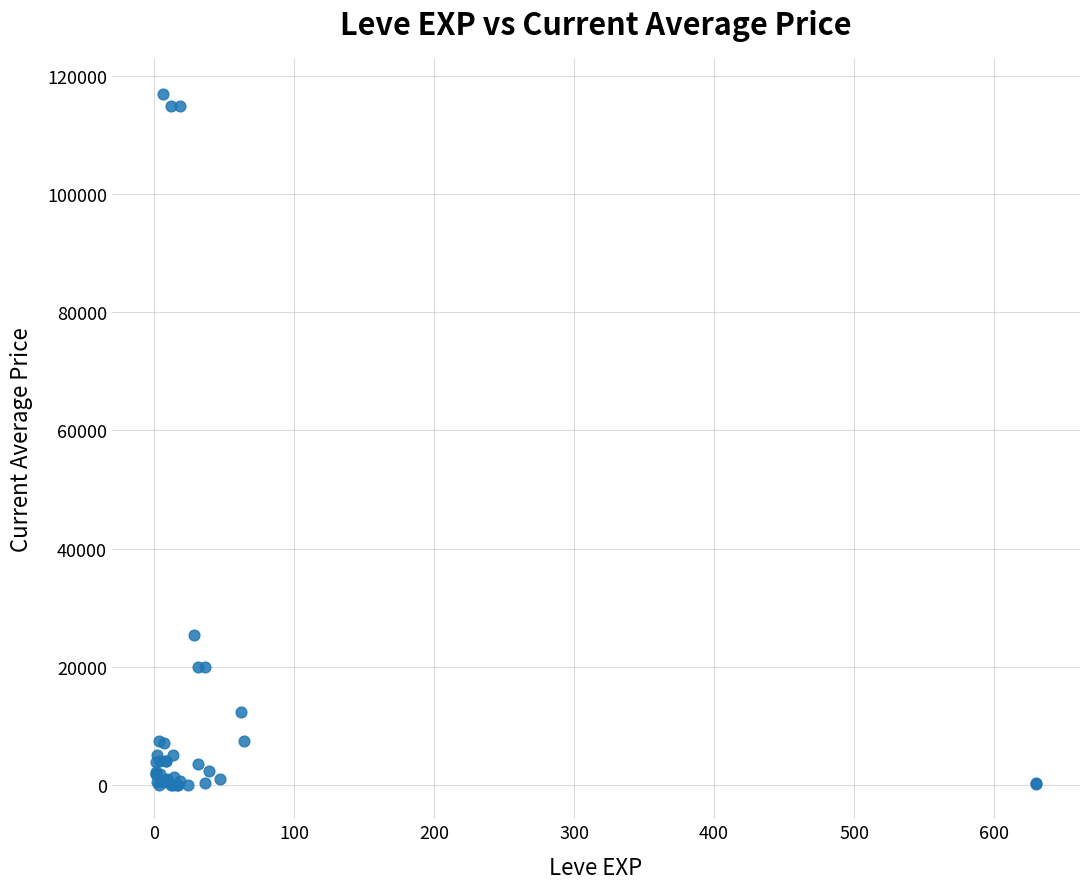

What Y value in the scatter plot is closest to 58527?

25376.8